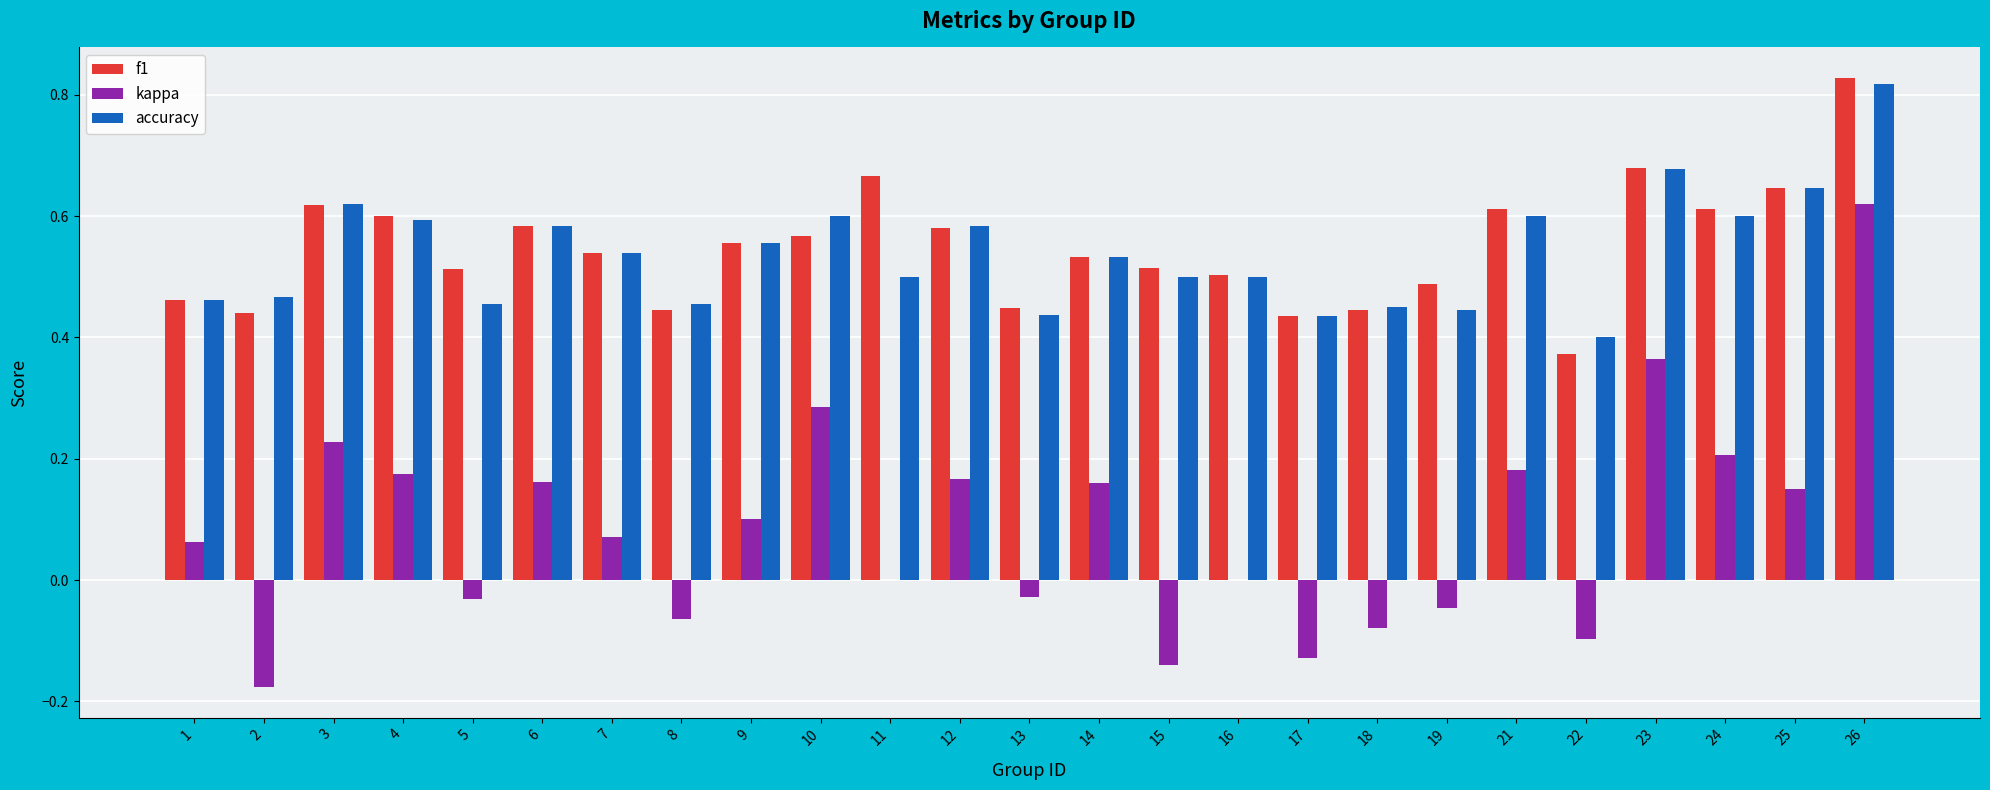

What is the sum of all kappa values?

2.1